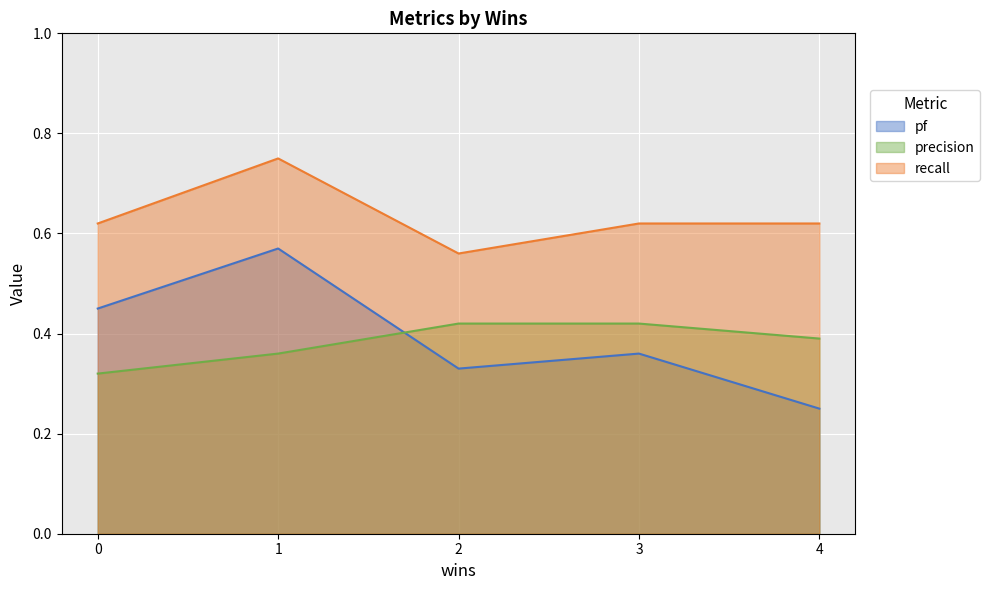

Which series has the largest range (max minus min)?

pf